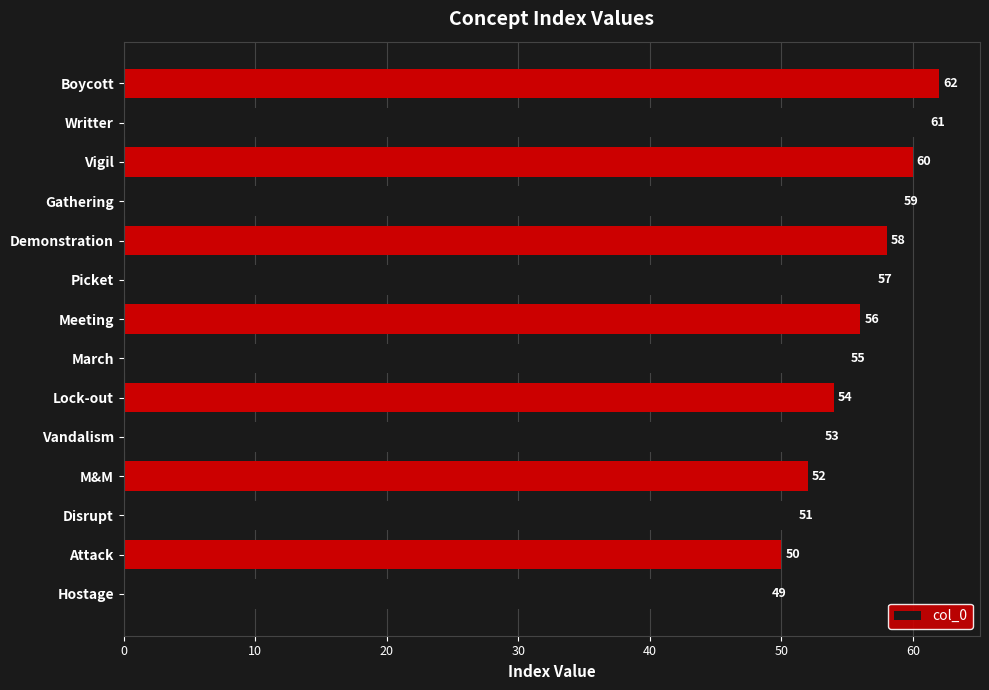

What is the difference between the maximum and minimum values?

13